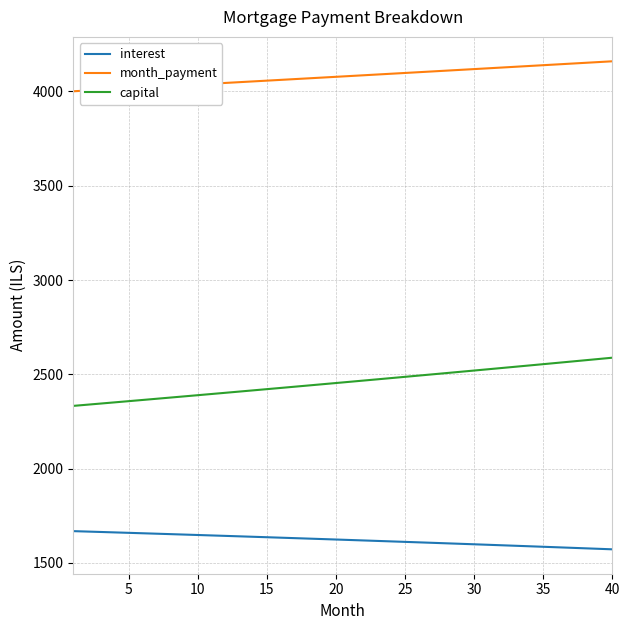

What is the average value of the capital series?

2458.1